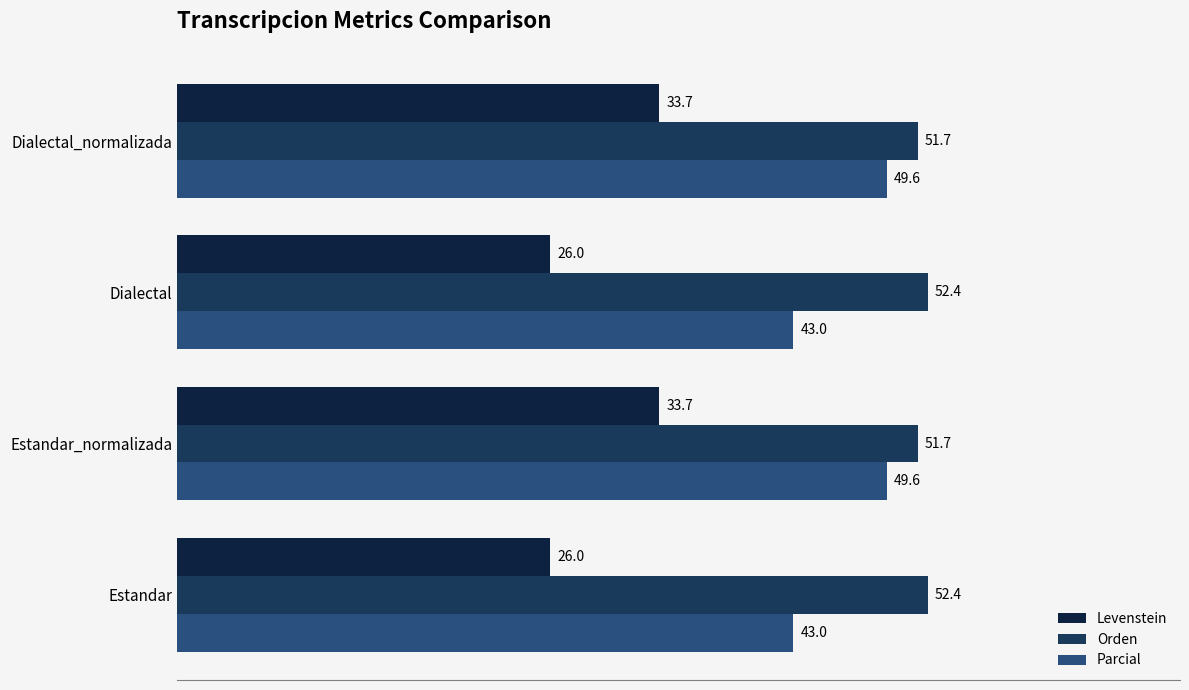

What are all the series names shown in the legend?

Levenstein, Orden, Parcial